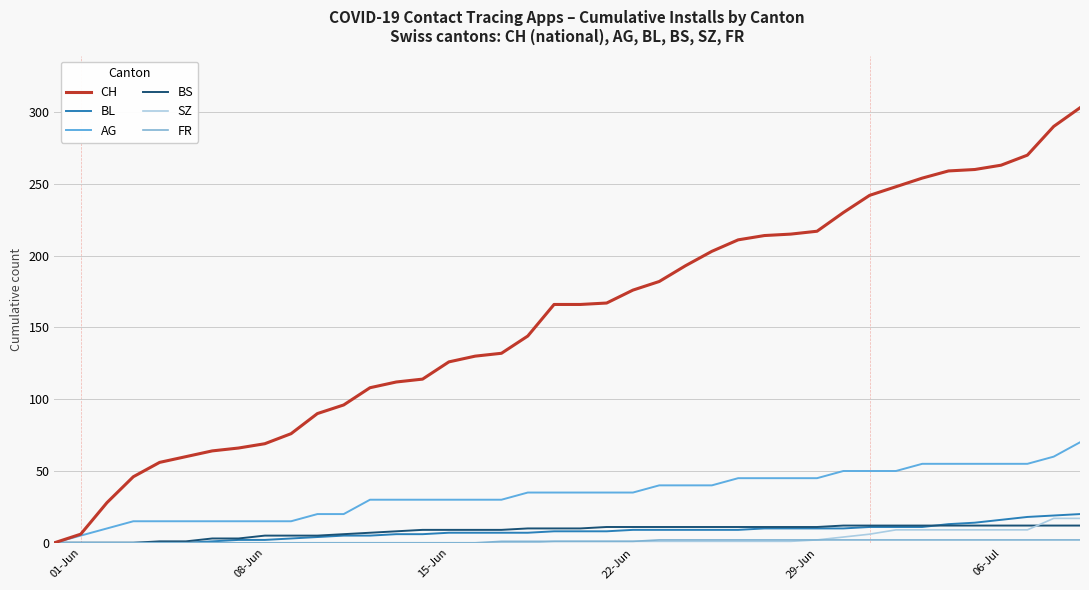

Which series has the widest spread of values?

CH